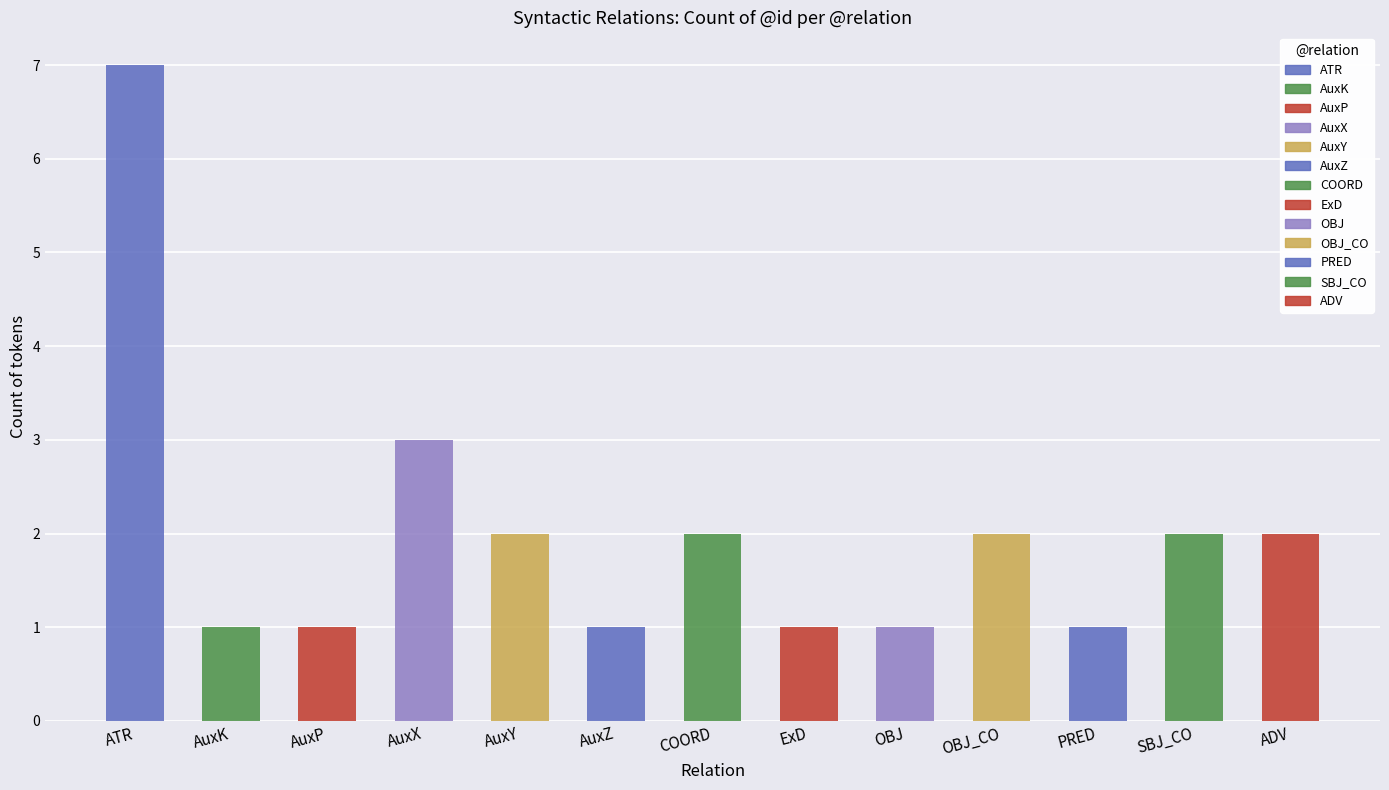

Which label corresponds to the largest value in the chart?

ATR